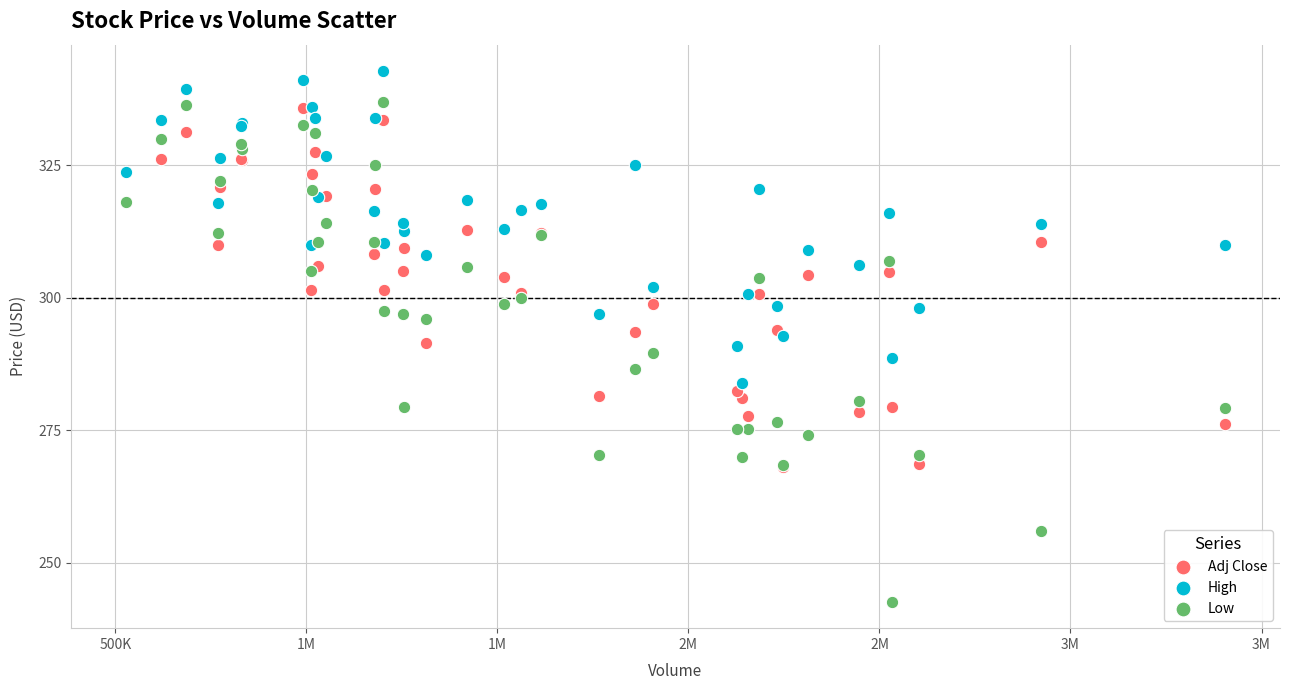

What are all the series names shown in the legend?

Adj Close, High, Low